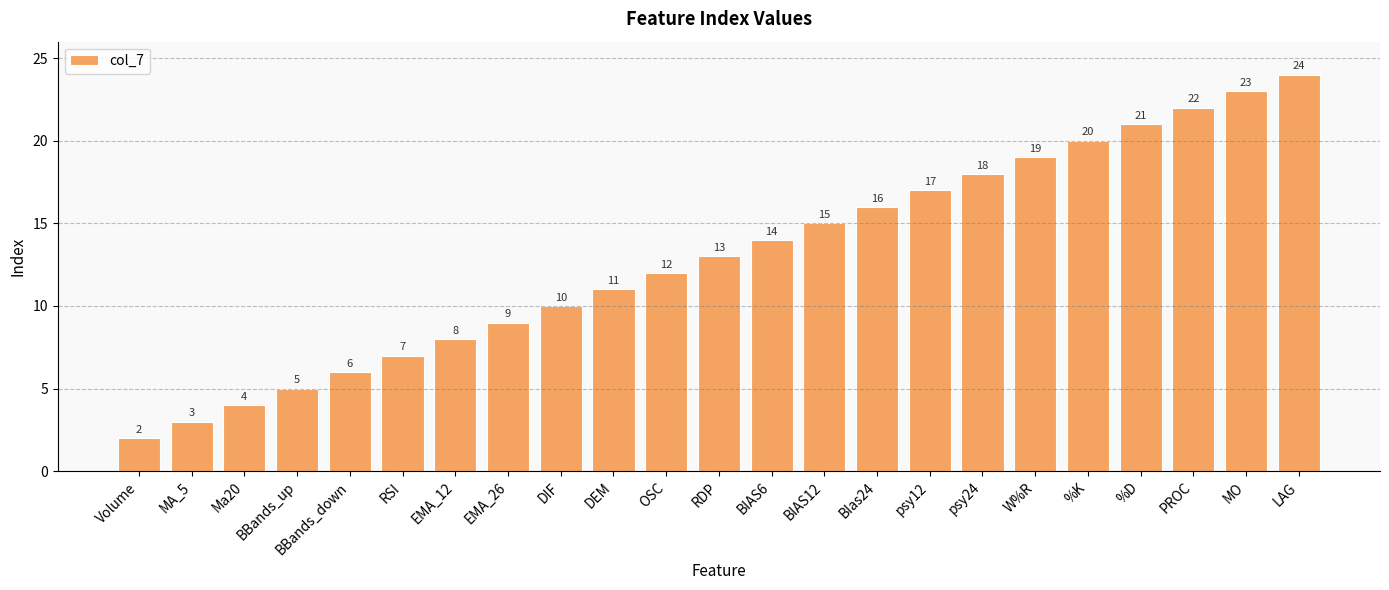

What is the ratio of the value at EMA_12 to the value at MA_5?

2.7